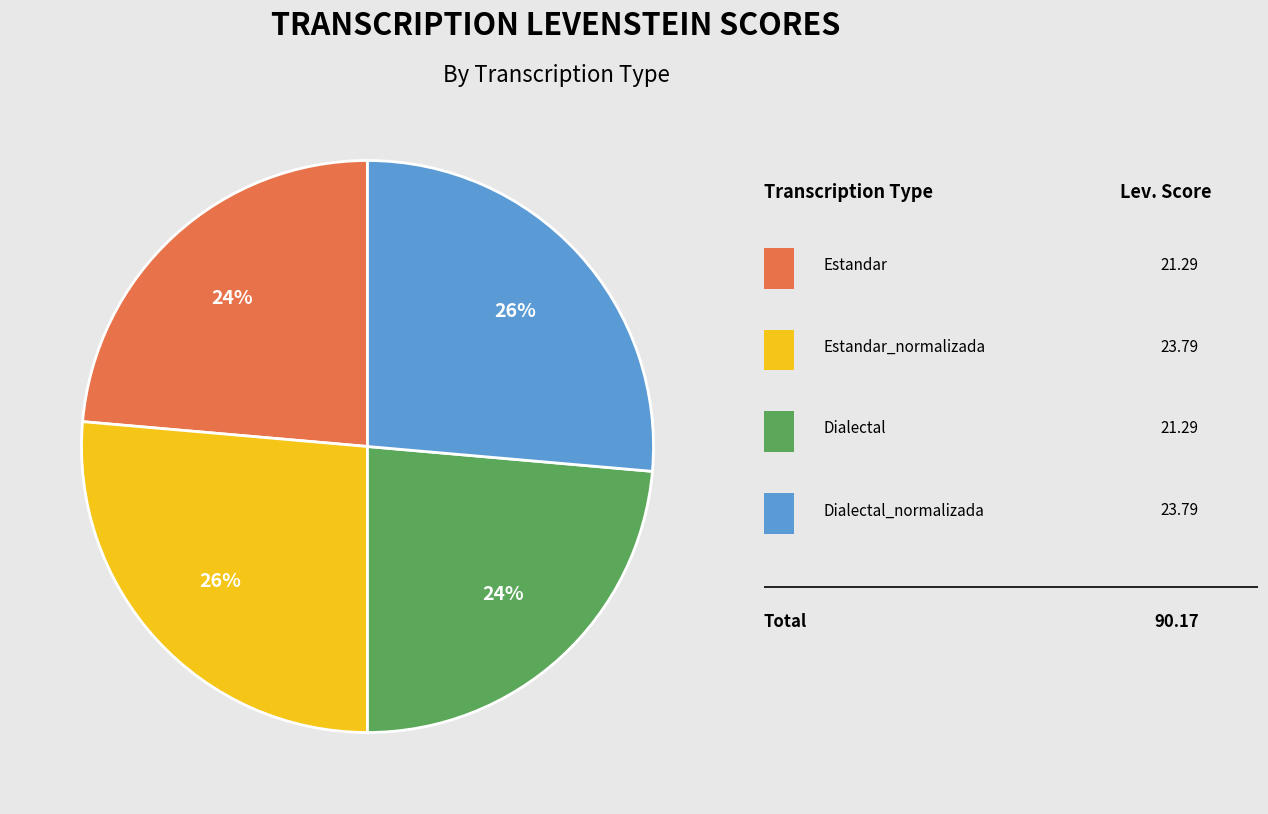

How many slices are in this pie chart?

4